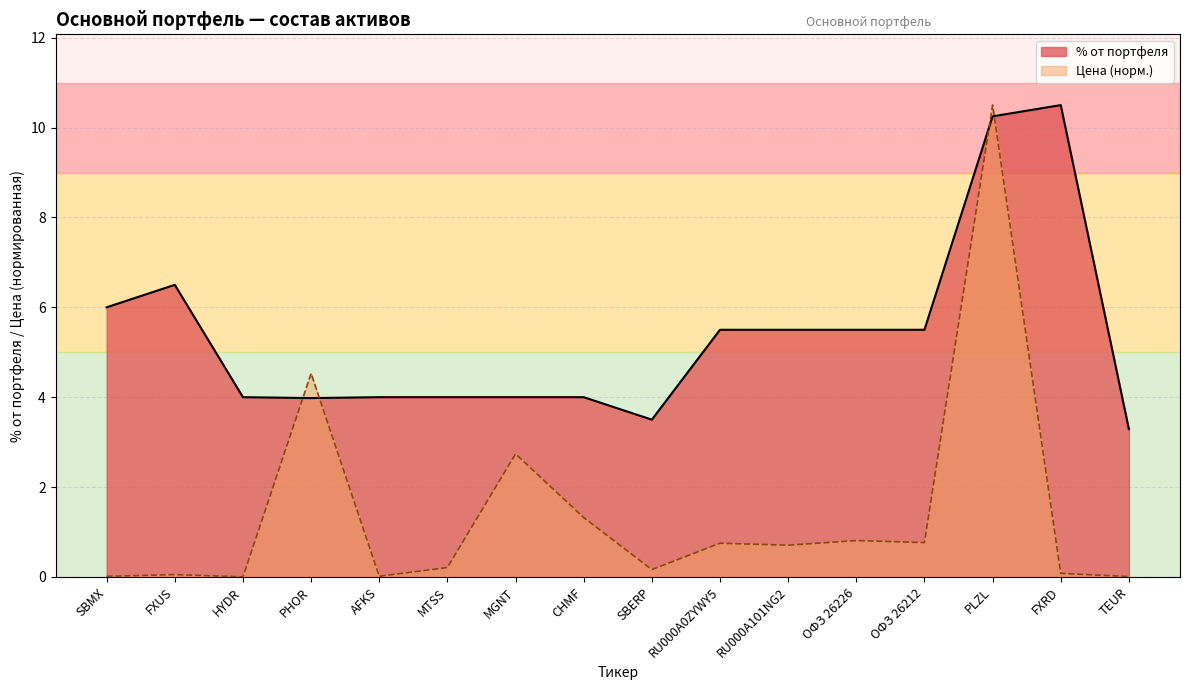

Which series changed the most between AFKS and RU000A101NG2?

% от портфеля